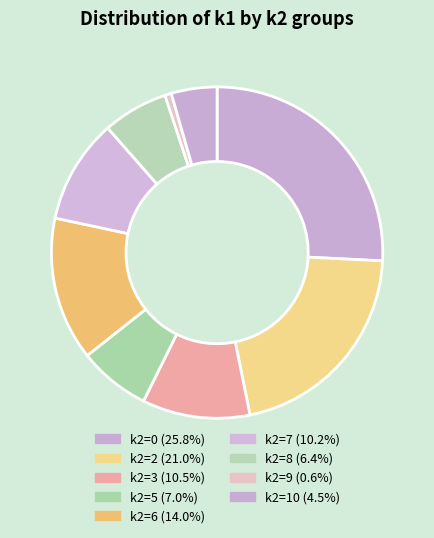

How many segments does this pie chart have?

9